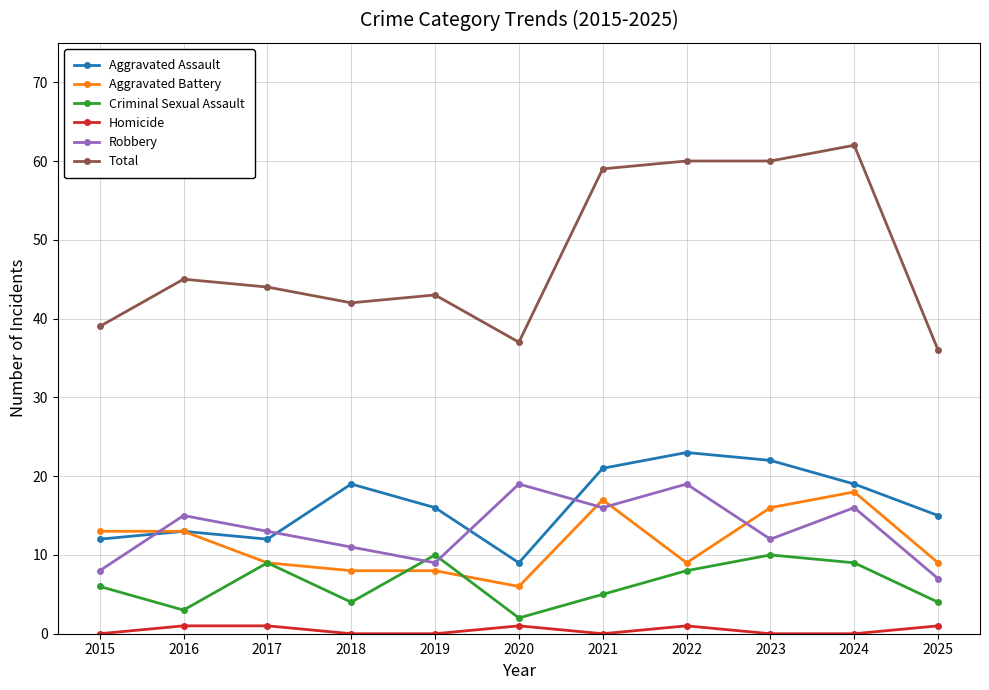

Reading left to right, extract all data points from this chart.

Aggravated Assault: 12	13	12	19	16	9	21	23	22	19	15
Aggravated Battery: 13	13	9	8	8	6	17	9	16	18	9
Criminal Sexual Assault: 6	3	9	4	10	2	5	8	10	9	4
Homicide: 0	1	1	0	0	1	0	1	0	0	1
Robbery: 8	15	13	11	9	19	16	19	12	16	7
Total: 39	45	44	42	43	37	59	60	60	62	36